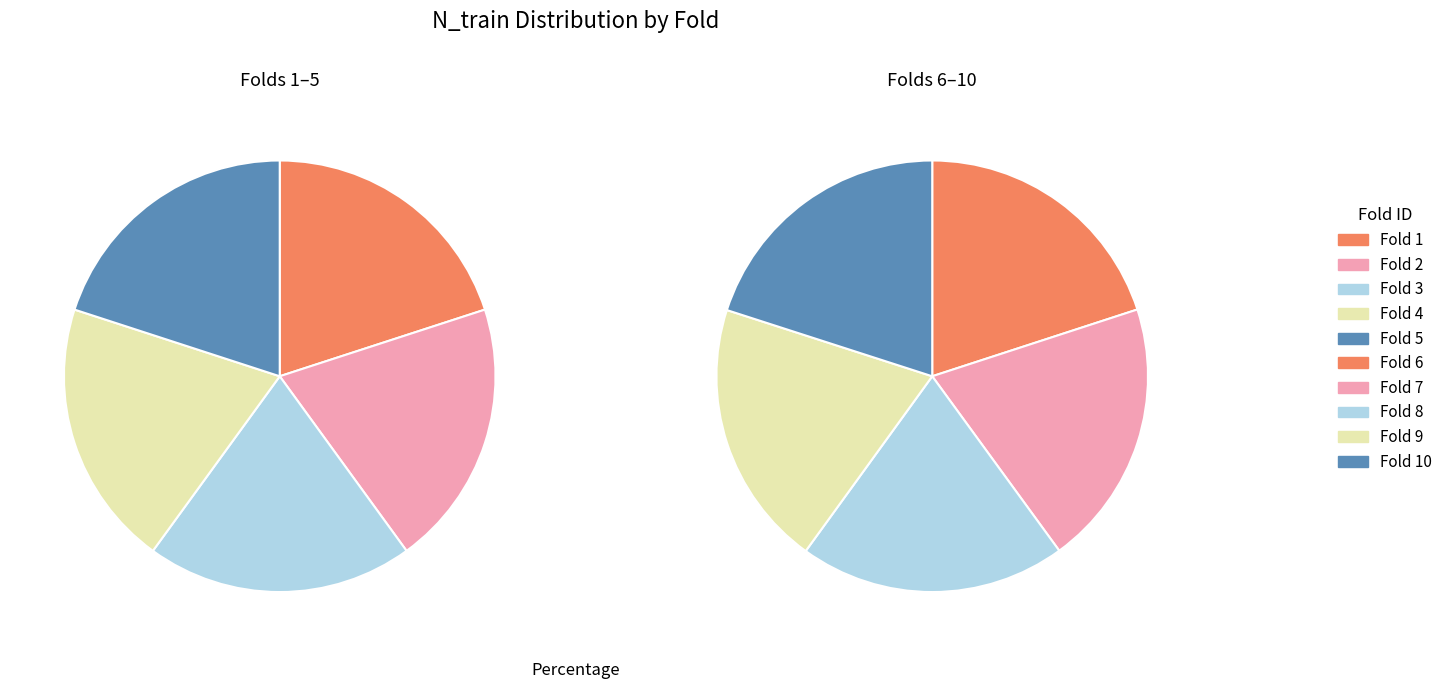

To the nearest percent, what is the combined percentage of 8 and 10?

20%